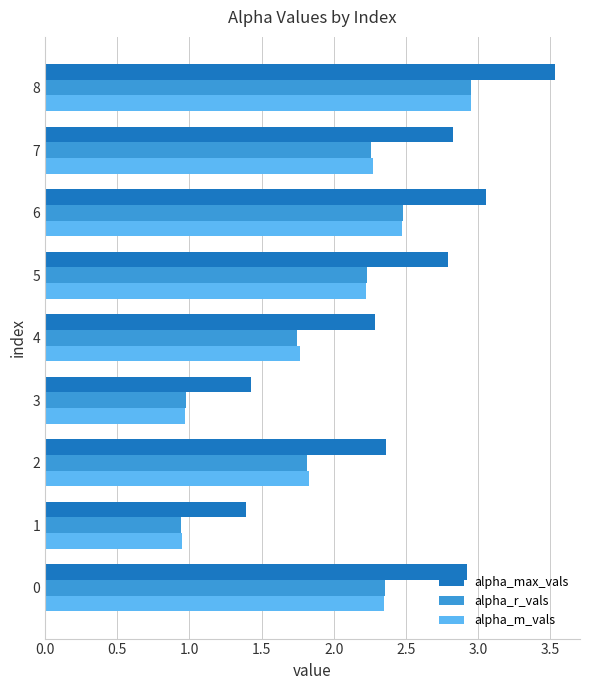

Which category has the highest value in the alpha_max_vals series?

8